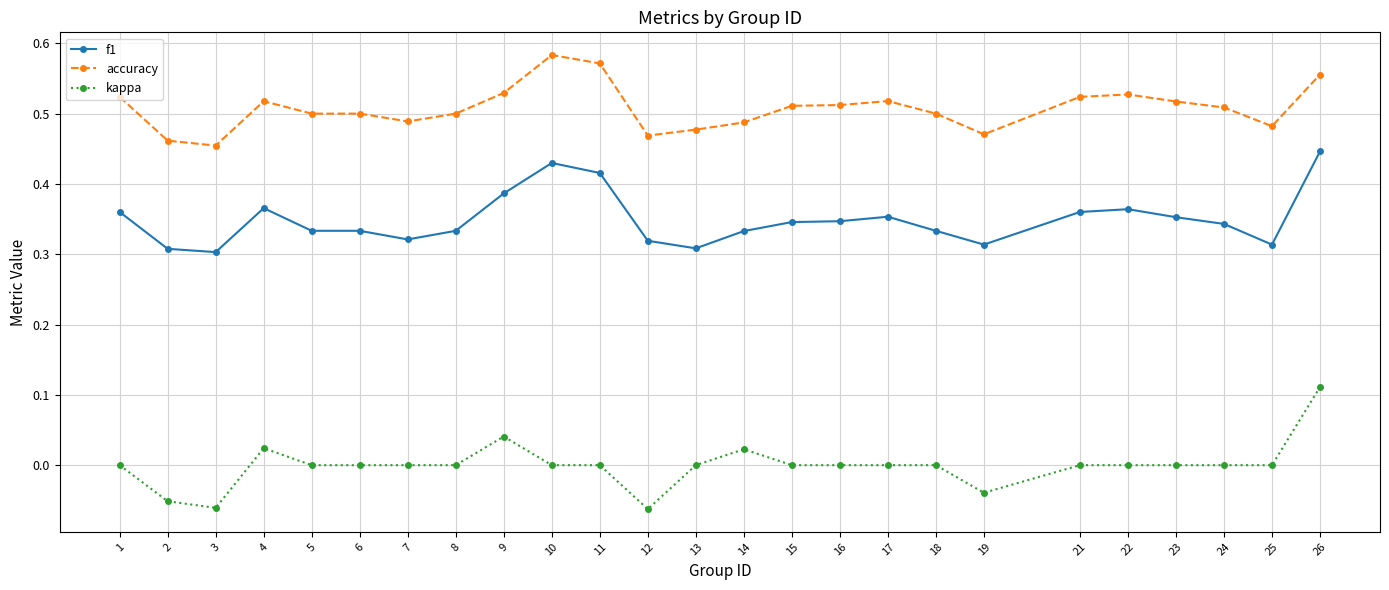

True or false: kappa and f1 cross at least once.

False